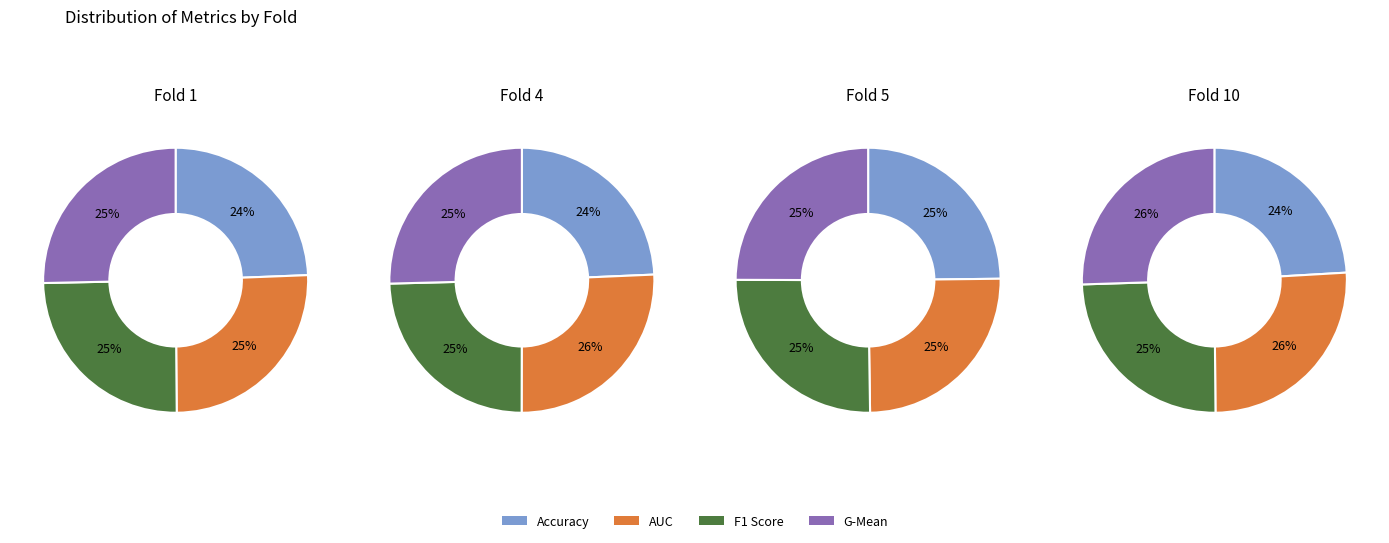

Does 2 represent more than half of the total?

No